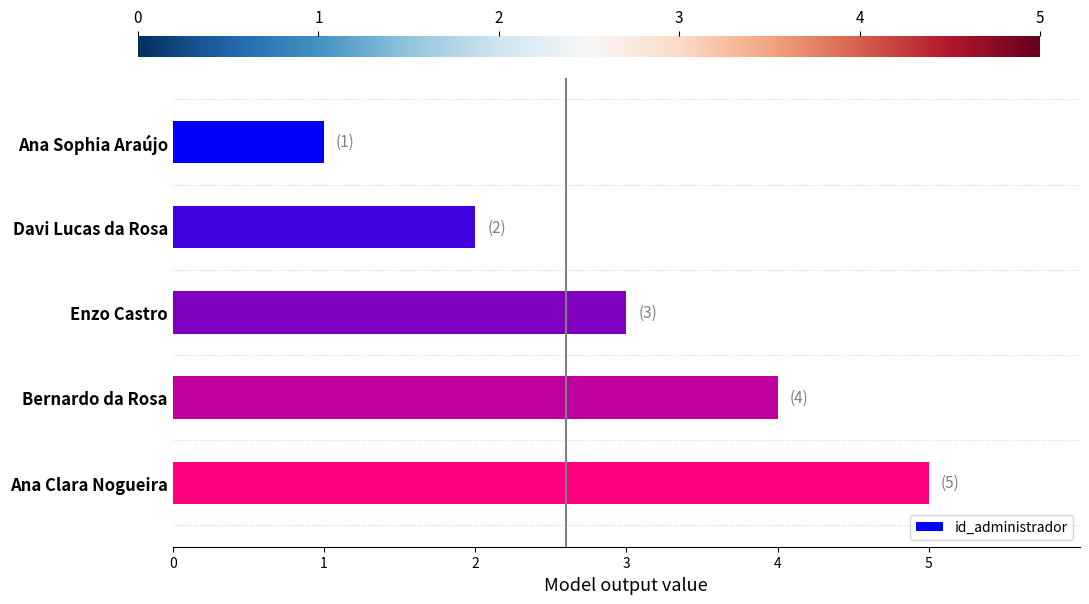

What is the sum of the values at Enzo Castro and Bernardo da Rosa?

7